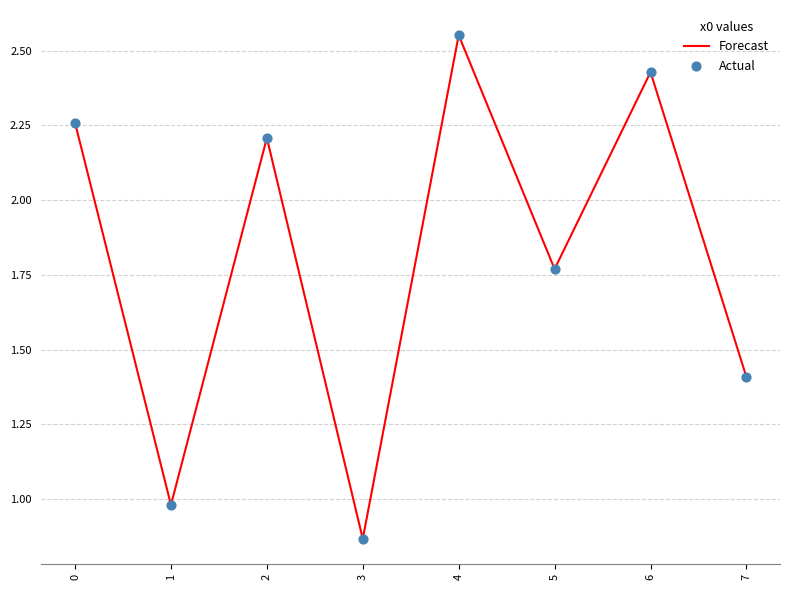

At which category does the data reach its first local valley?

1